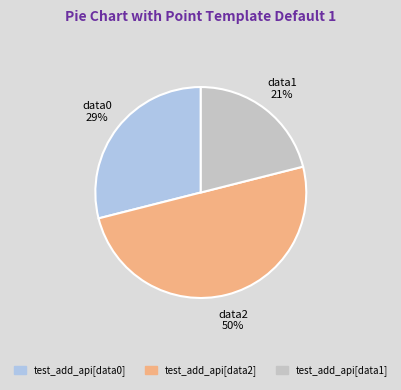

Is it true that test_add_api[data2] is 50% of the pie?

True